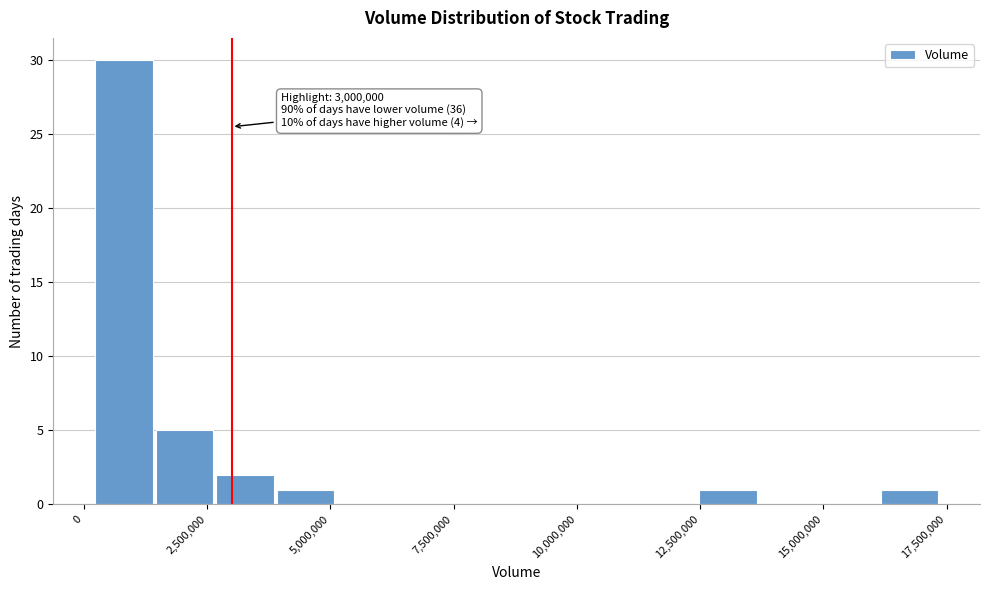

Around what value on the x-axis is the tallest bar? Give the approximate position of its centre, as read against the axis.

1000000